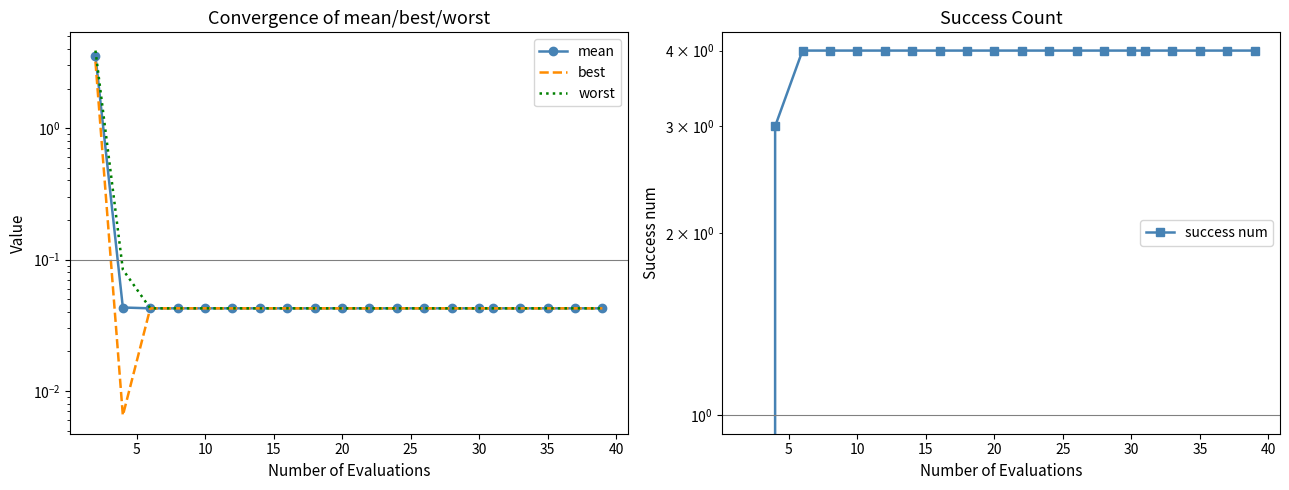

At how many categories does at least one series exceed 0?

20